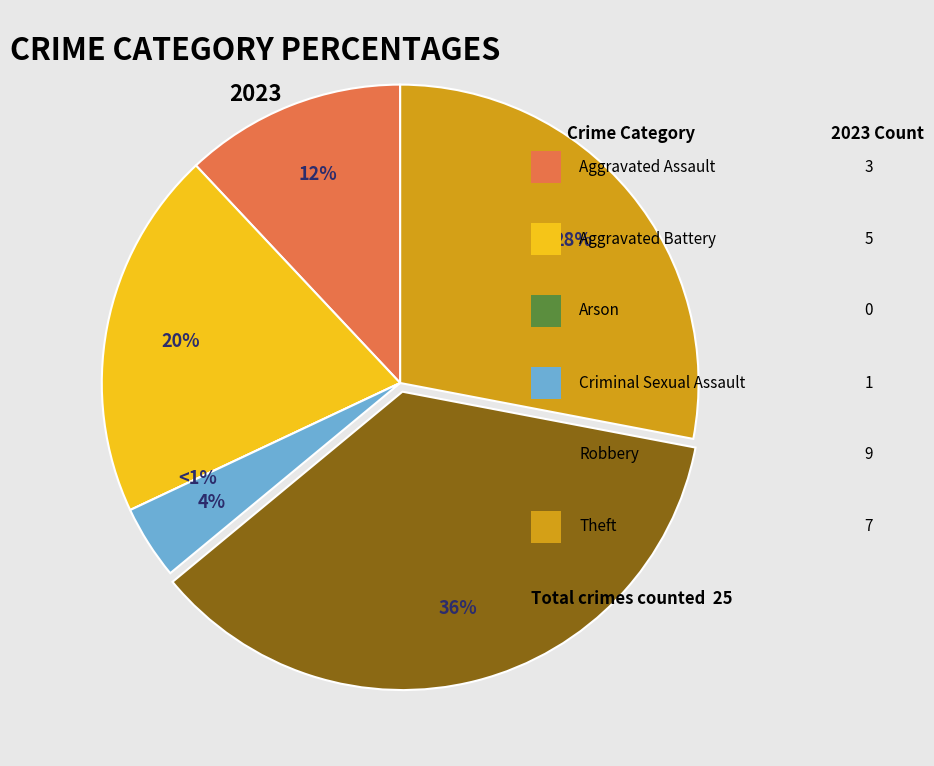

To the nearest percent, what portion does Aggravated Assault represent?

12%